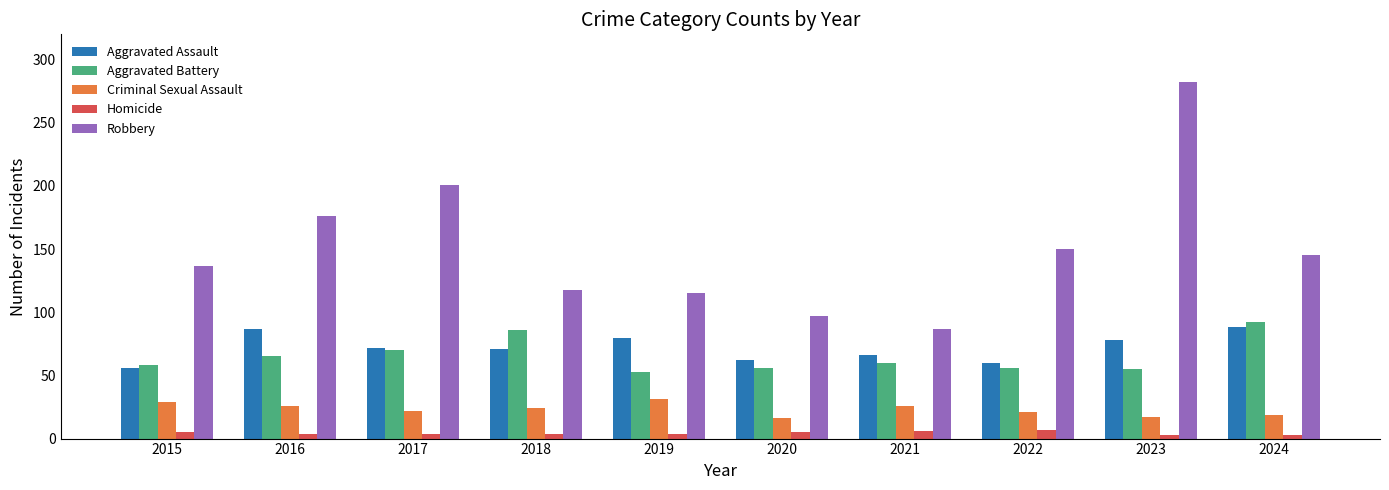

How many bars are there in each group?

5